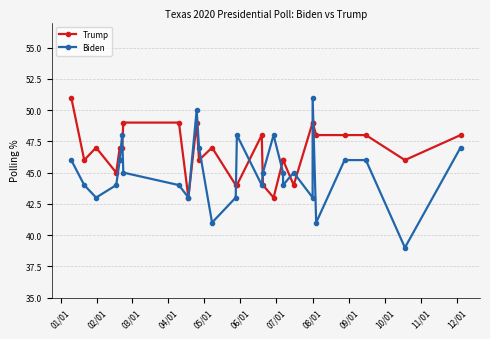

Read the Biden value at 03/01, to the nearest 10.

40